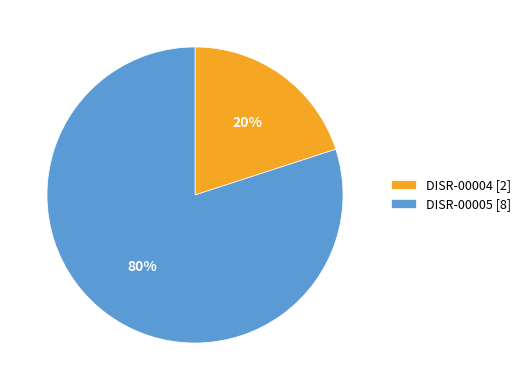

To the nearest percent, what is the difference between the DISR-00005 and DISR-00004 slice percentages?

60%